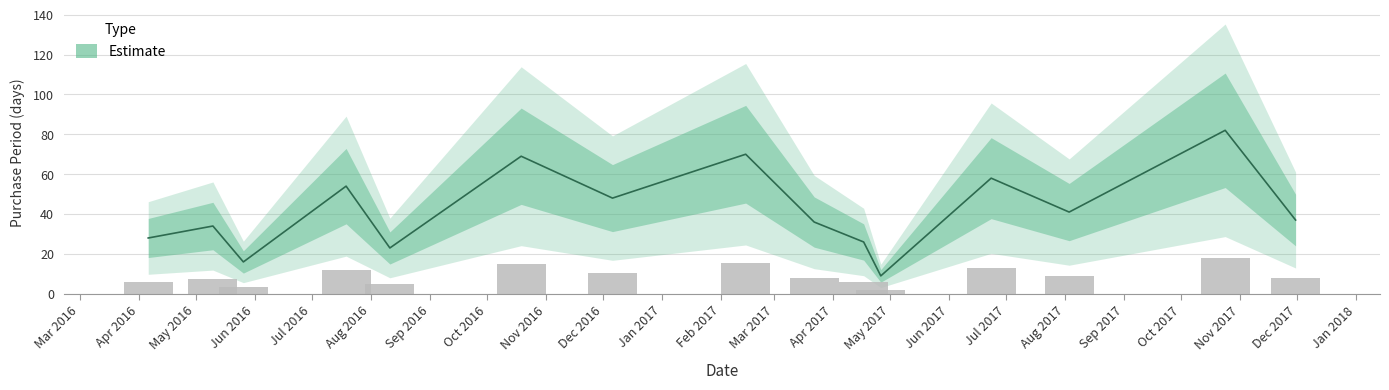

How many bars are there in total?

15